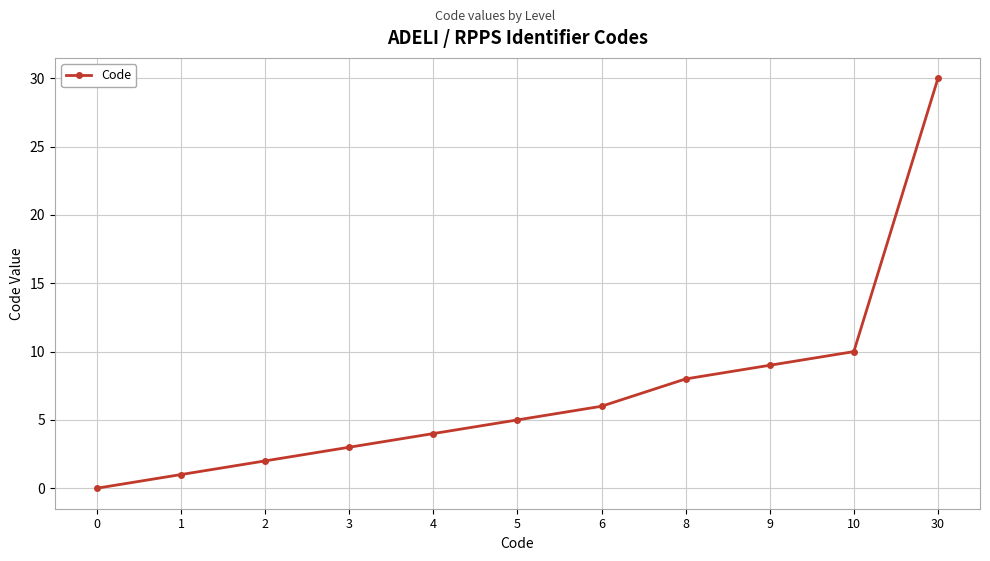

Count the number of categories in the chart.

11